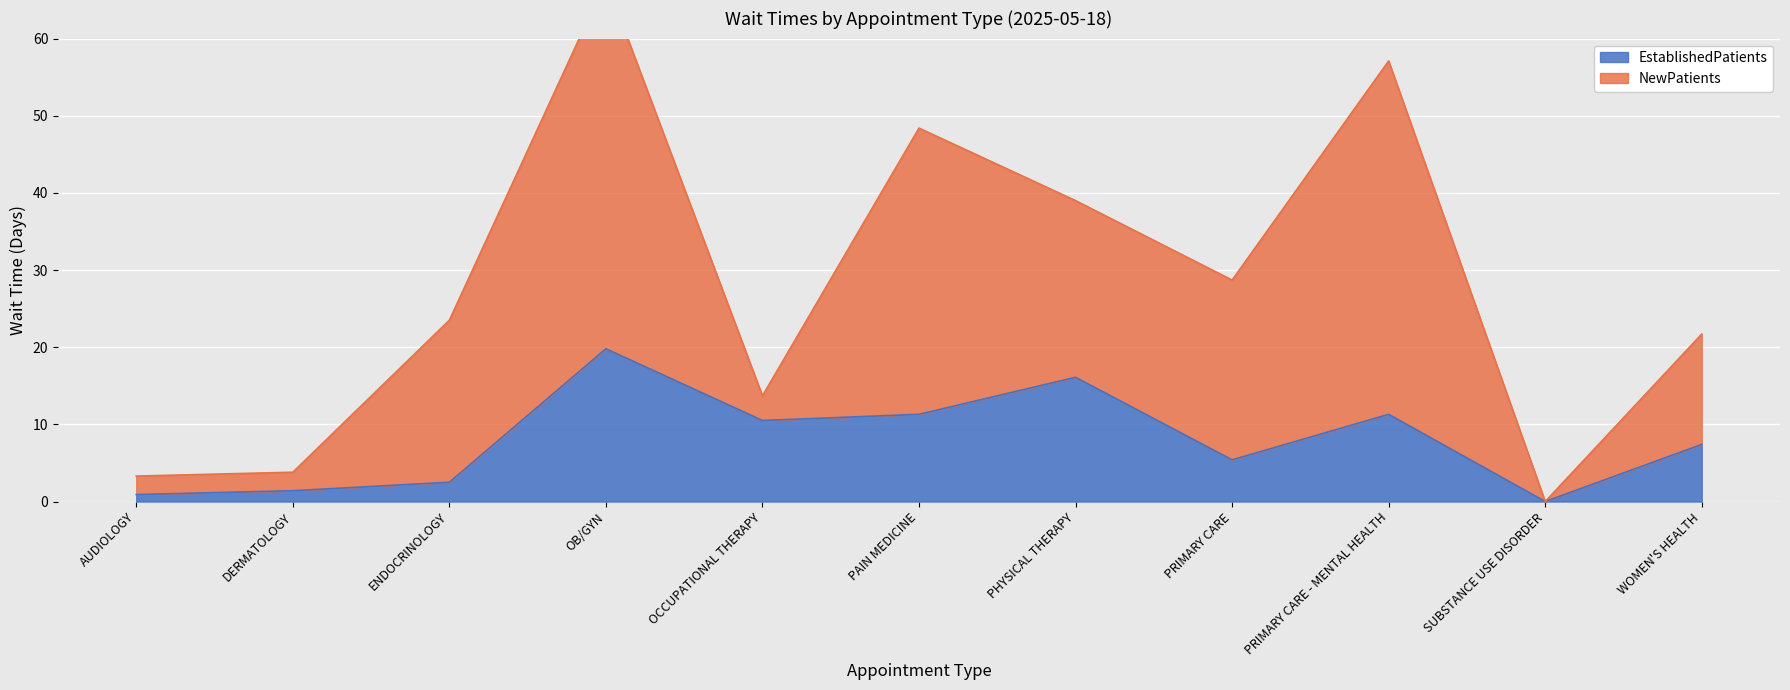

Reading left to right, transcribe all the data shown in this chart.

EstablishedPatients: AUDIOLOGY=0.9	DERMATOLOGY=1.4	ENDOCRINOLOGY=2.5	OB/GYN=19.8	OCCUPATIONAL THERAPY=10.5	PAIN MEDICINE=11.3	PHYSICAL THERAPY=16.1	PRIMARY CARE=5.4	PRIMARY CARE - MENTAL HEALTH=11.3	SUBSTANCE USE DISORDER=0.0	WOMEN'S HEALTH=7.4
NewPatients: AUDIOLOGY=3.3	DERMATOLOGY=3.8	ENDOCRINOLOGY=23.5	OB/GYN=67.5	OCCUPATIONAL THERAPY=13.7	PAIN MEDICINE=48.4	PHYSICAL THERAPY=39.0	PRIMARY CARE=28.7	PRIMARY CARE - MENTAL HEALTH=57.1	SUBSTANCE USE DISORDER=0.0	WOMEN'S HEALTH=21.7